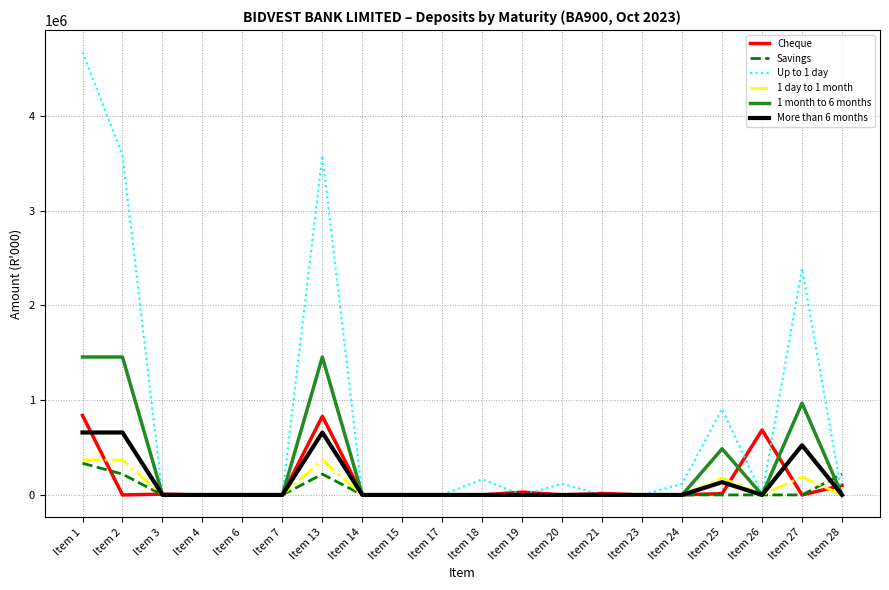

What is the sum of all 1 month to 6 months values?

5820036